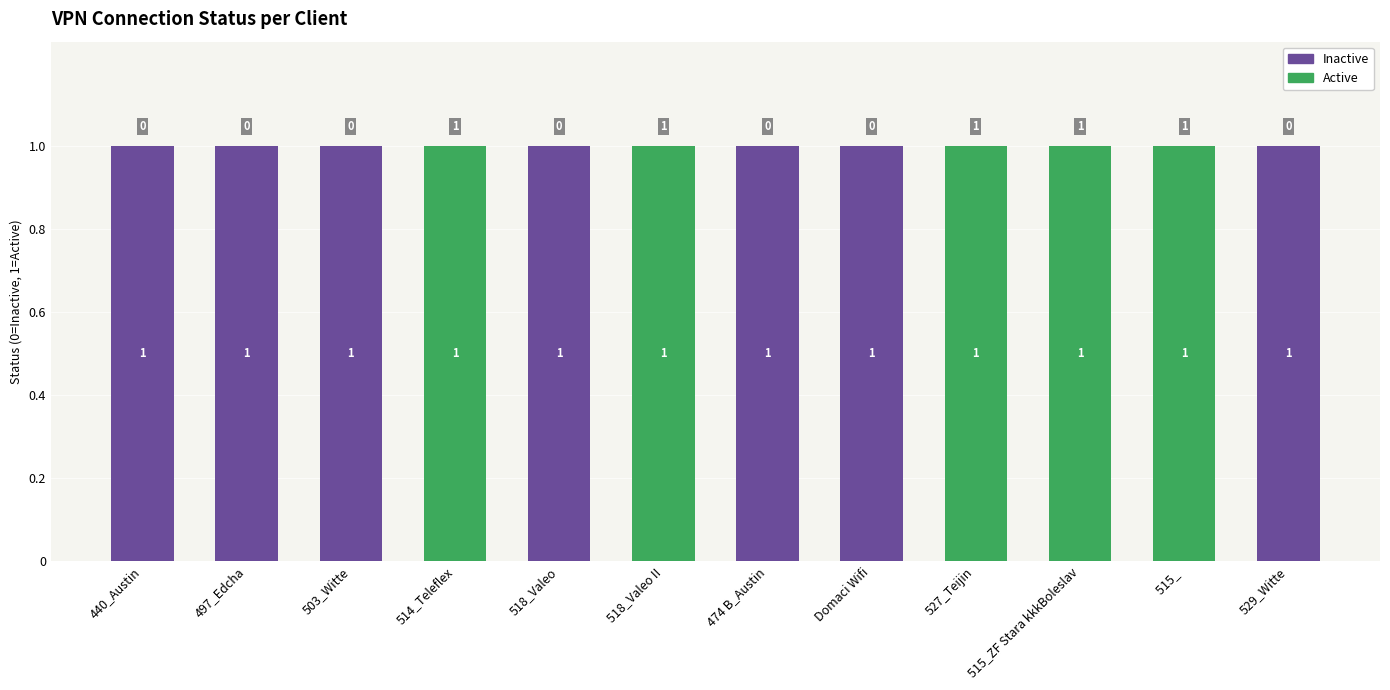

How many Inactive values are between 0 and 1?

12